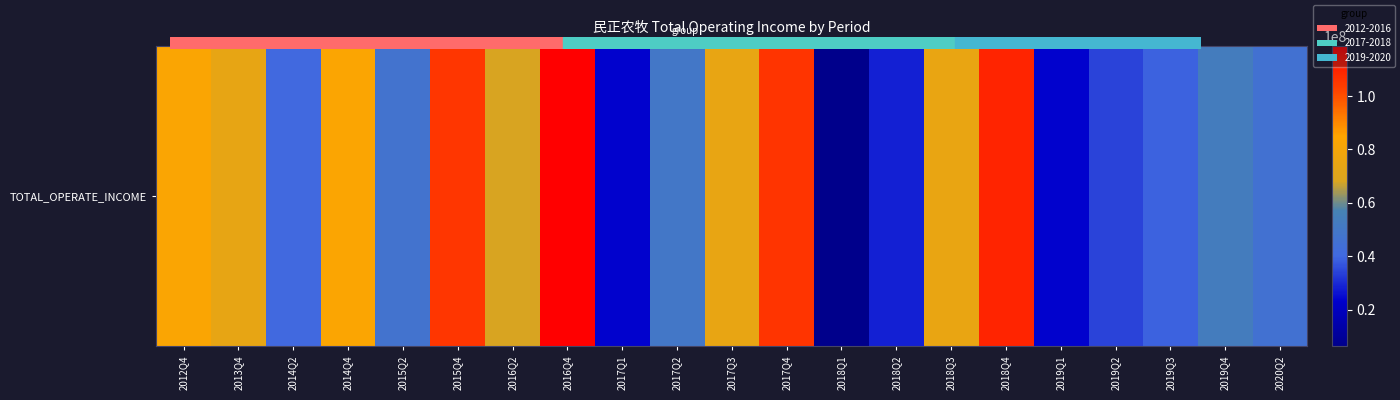

Reading right to left, list all the values displayed in this chart.

2020Q2=46036147.4	2019Q4=53625280.1	2019Q3=39143084.5	2019Q2=34040253.1	2019Q1=23680568.1	2018Q4=109535227.5	2018Q3=74925649.9	2018Q2=28301838.6	2018Q1=6275508.9	2017Q4=105751597.6	2017Q3=74398292.3	2017Q2=49498858.3	2017Q1=23790177.5	2016Q4=118703723.0	2016Q2=67992011.0	2015Q4=105402721.2	2015Q2=46902629.1	2014Q4=83568165.2	2014Q2=40611927.8	2013Q4=73912567.3	2012Q4=82730782.8